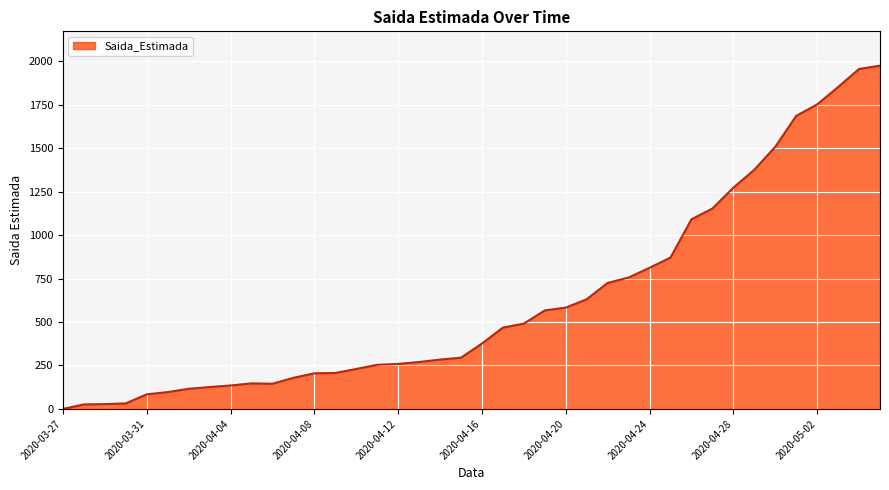

What is the difference between the maximum and minimum values?

1975